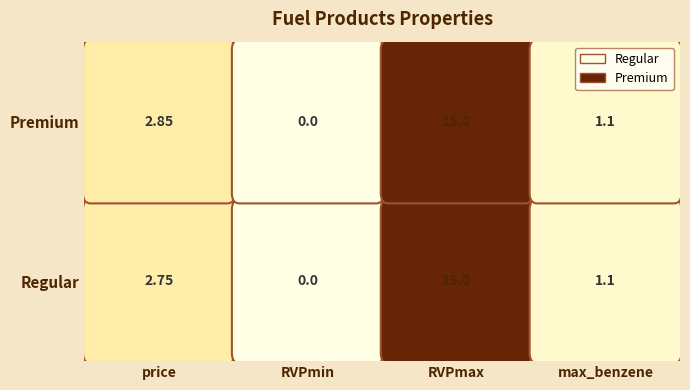

List the labels in order of Regular value, smallest first.

1, 3, 0, 2